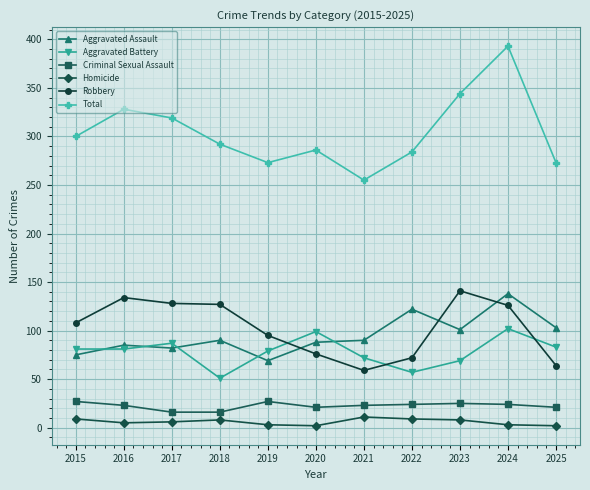

What is the approximate value of Homicide at 2017?

6